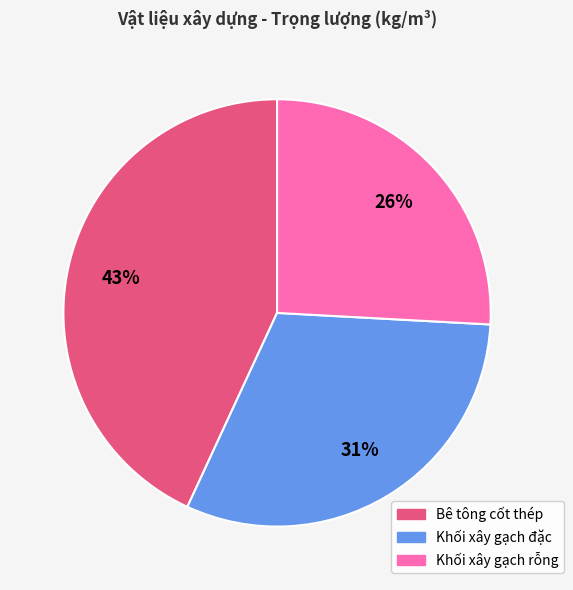

Which category has the biggest portion of the pie?

Bê tông cốt thép